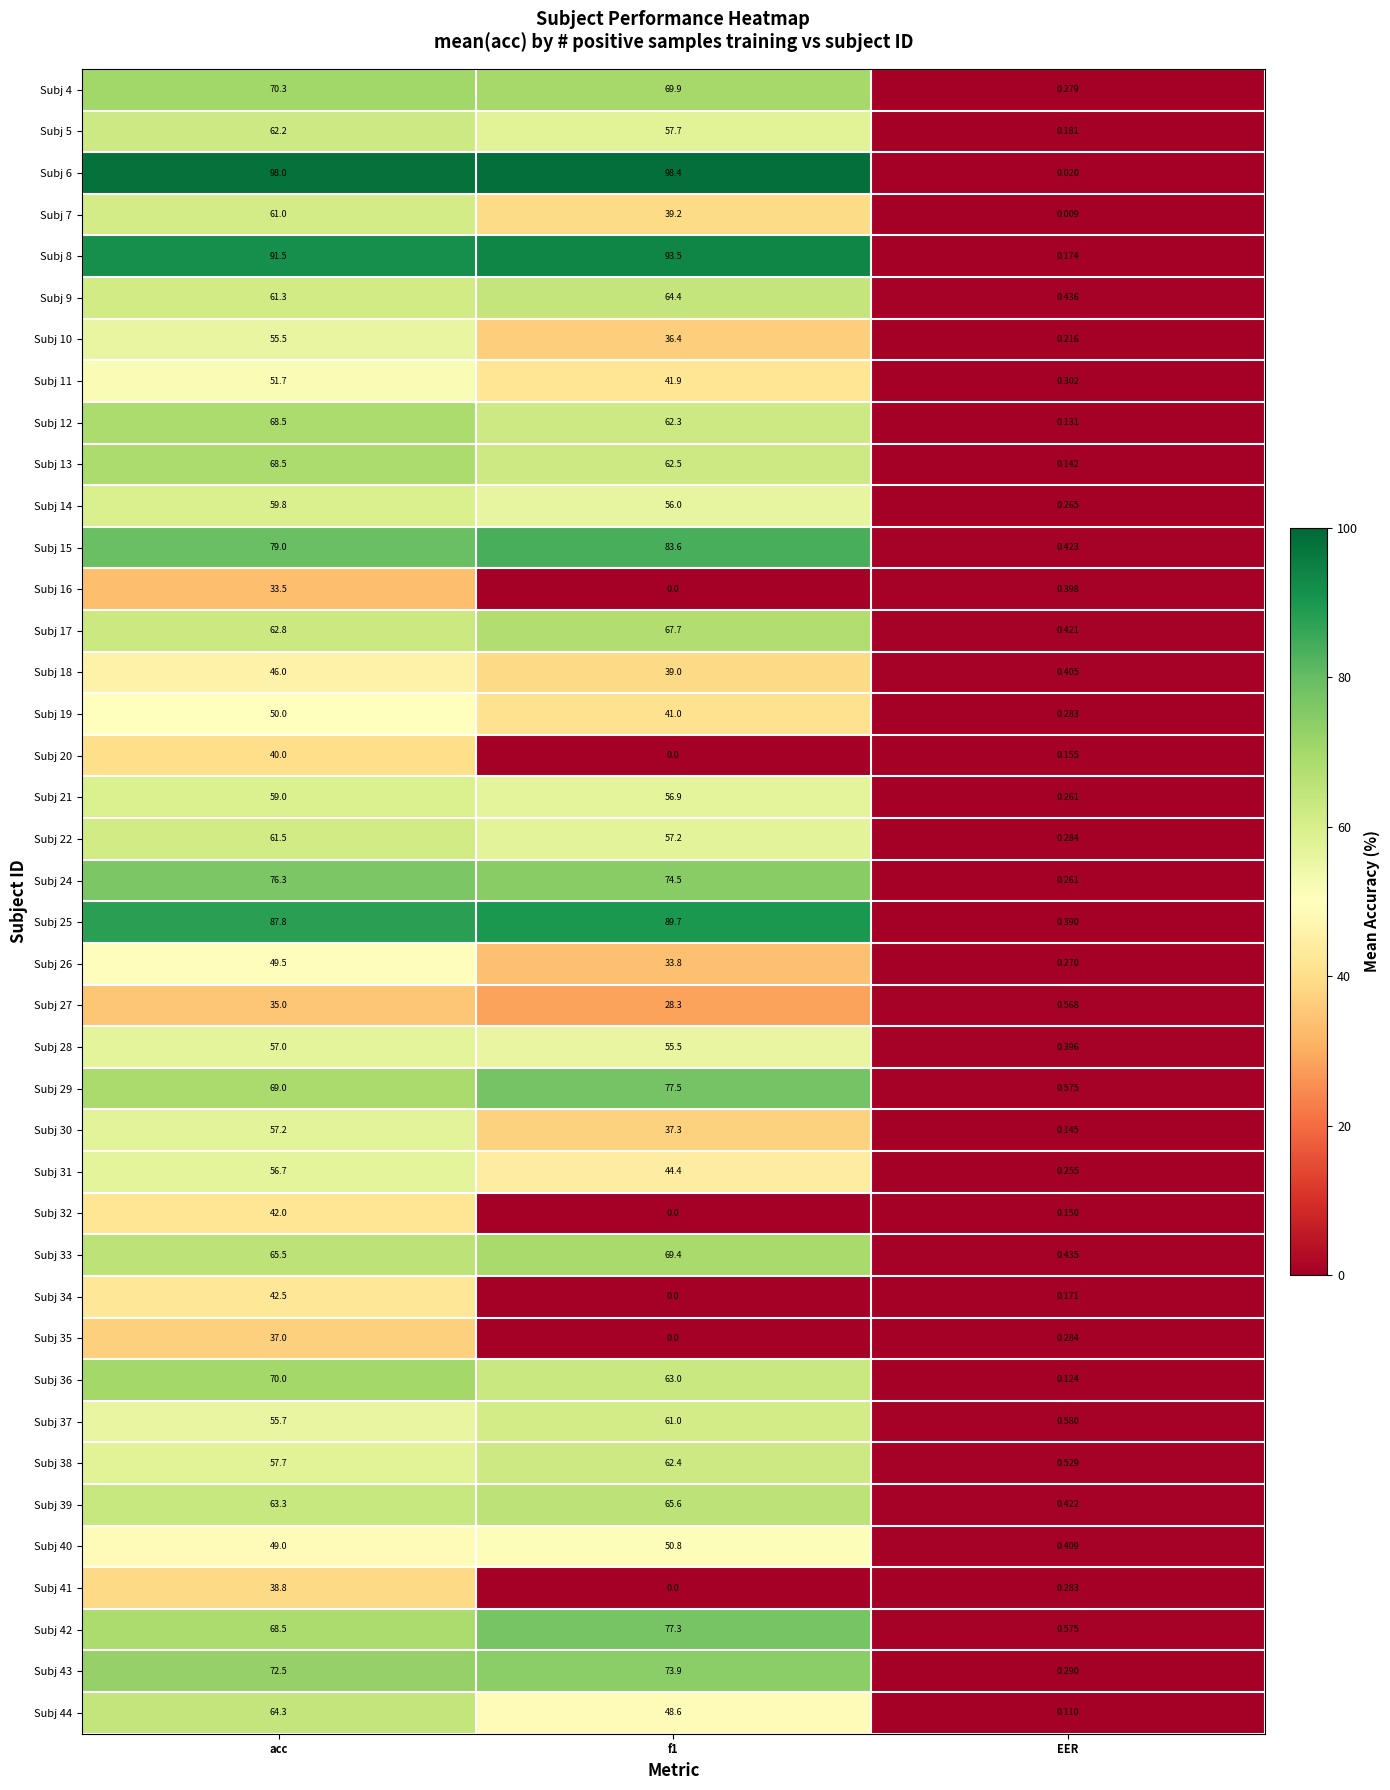

At which category does the chart reach its minimum across all series?

f1